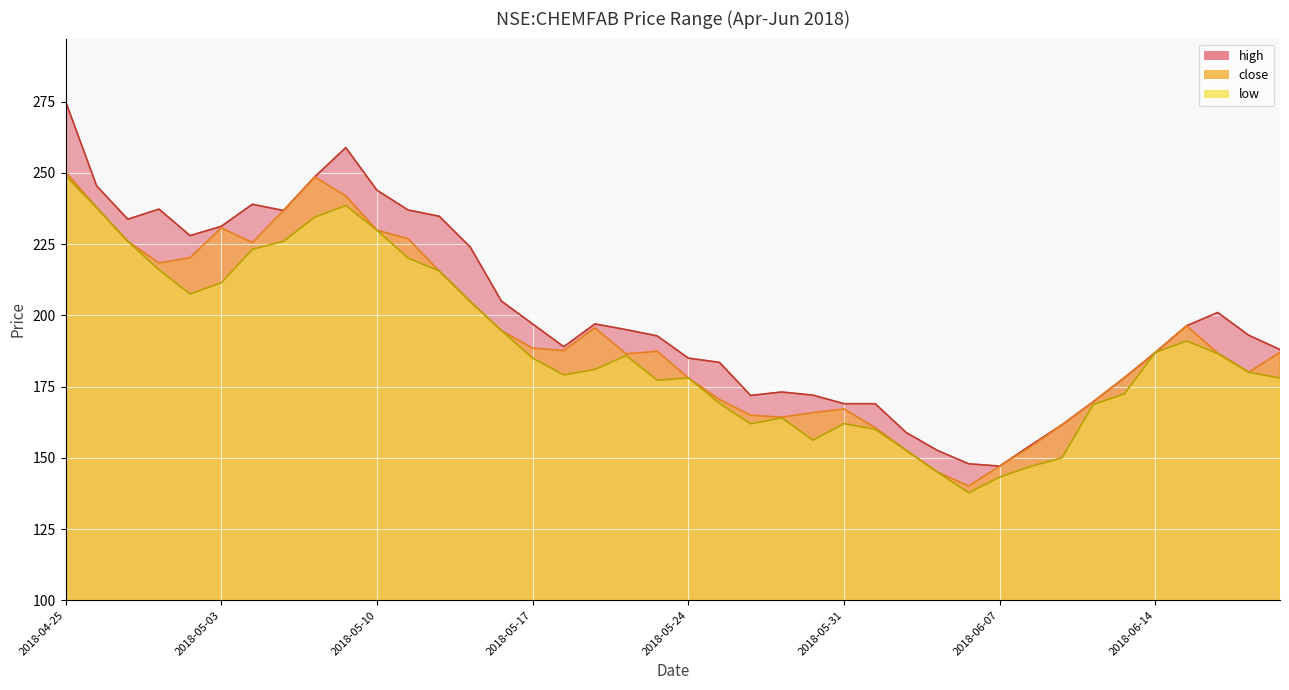

Reading right to left, extract all data points from this chart.

high: 188.0	193.0	201.0	196.4	187.0	178.1	169.6	161.6	154.4	147.1	147.9	152.6	158.9	169.0	169.0	172.0	173.1	171.9	183.5	185.0	192.8	195.0	197.0	189.0	197.0	205.0	223.9	234.8	237.0	243.9	258.9	248.6	236.8	239.0	231.2	228.0	237.3	233.8	245.4	275.1
close: 187.0	180.1	186.8	196.4	187.0	178.1	169.6	161.6	153.9	147.1	140.1	145.0	152.6	160.6	167.1	165.9	164.2	164.9	170.4	178.1	187.4	186.5	195.6	187.6	188.5	194.6	204.9	215.6	226.9	229.9	241.9	248.6	236.8	225.6	230.7	220.2	218.4	226.0	237.9	250.4
low: 178.0	180.0	186.6	191.0	187.0	172.4	168.7	150.0	147.0	143.2	137.8	145.0	152.6	160.0	162.0	156.2	164.0	161.9	169.1	178.1	177.2	185.9	181.0	179.1	185.0	194.6	204.9	215.6	220.1	229.9	238.6	234.5	226.0	223.2	211.4	207.5	216.0	226.0	237.9	248.9